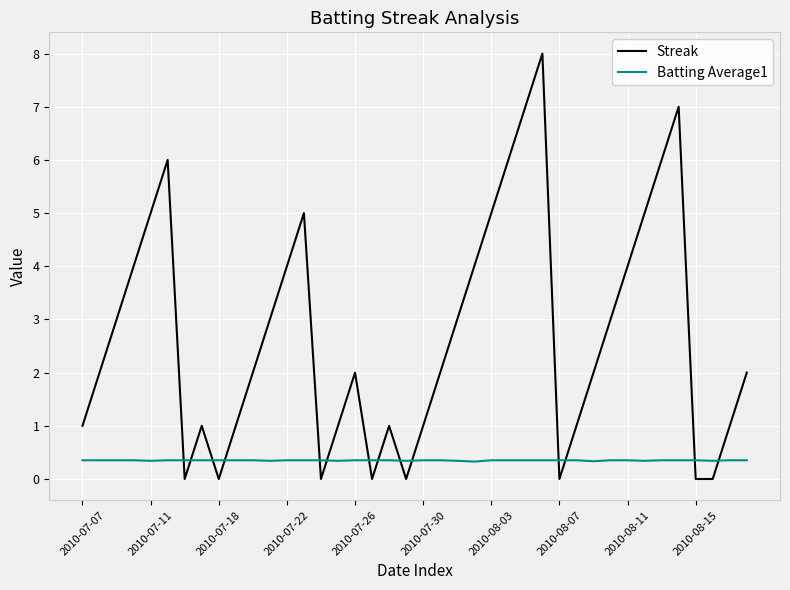

Which series has the largest range (max minus min)?

Streak